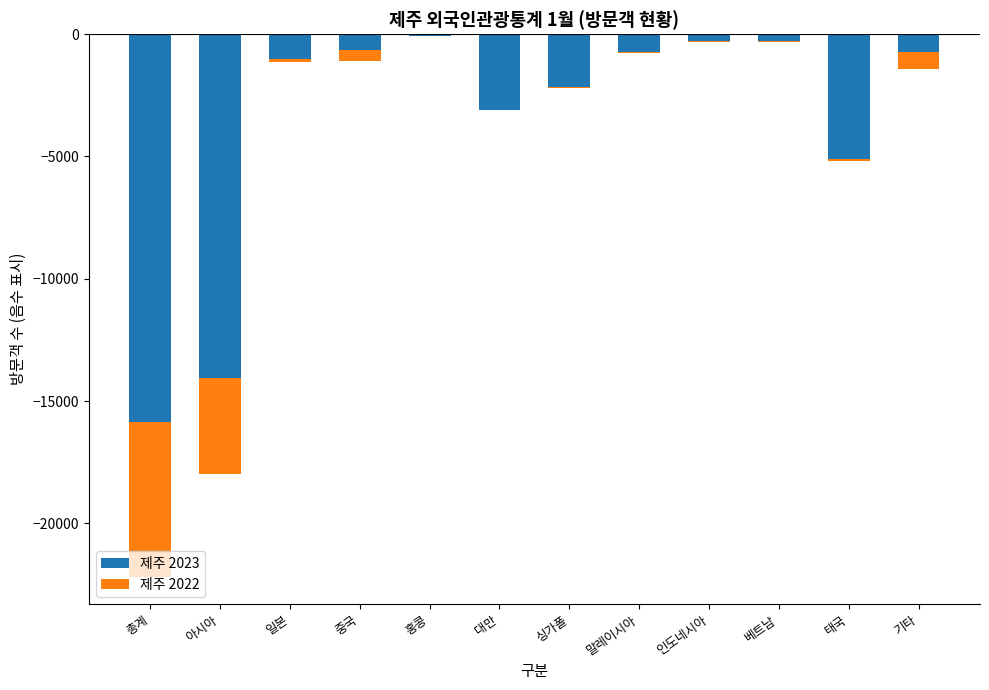

What is the spread (max minus min) of values at 아시아?

10169